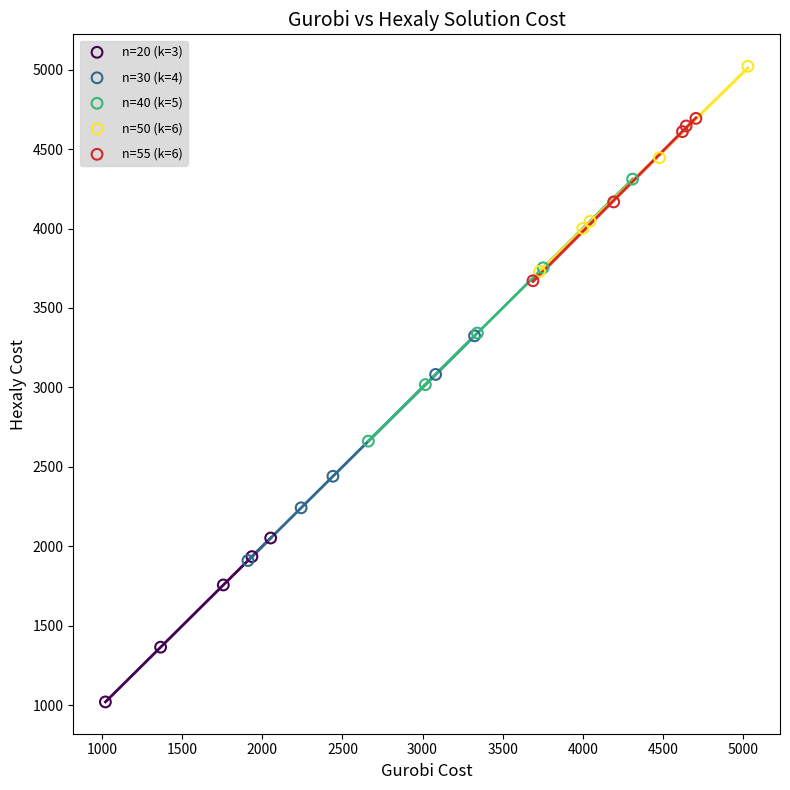

Which series has the widest spread of Y values?

n=40 (k=5)